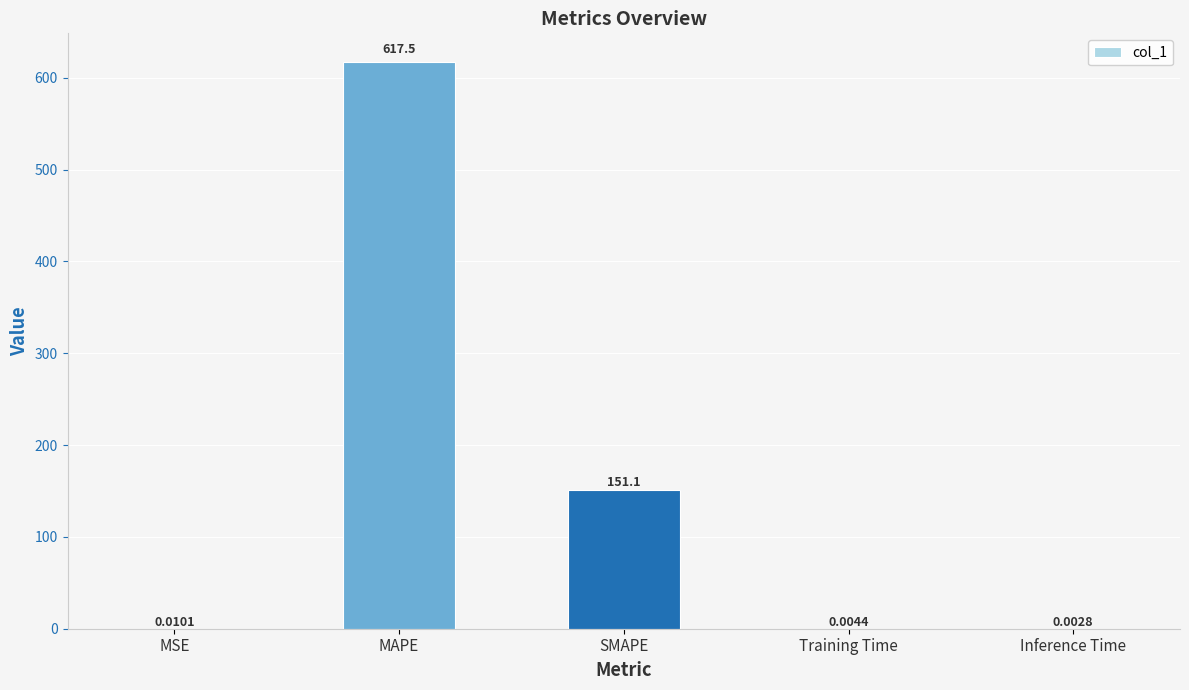

Which has a higher value, MAPE or Training Time?

MAPE